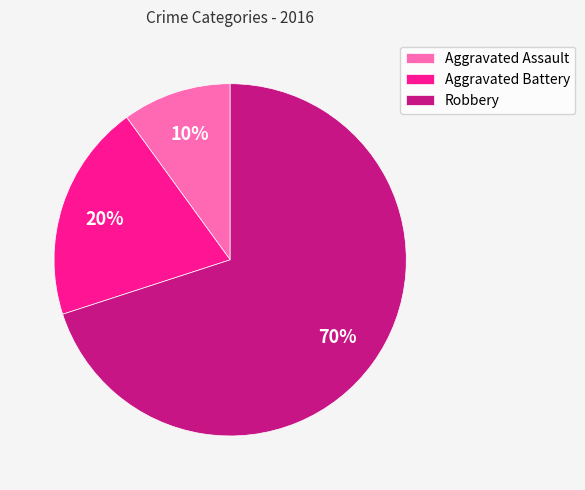

Is it true that Aggravated Battery is 10% of the pie?

False